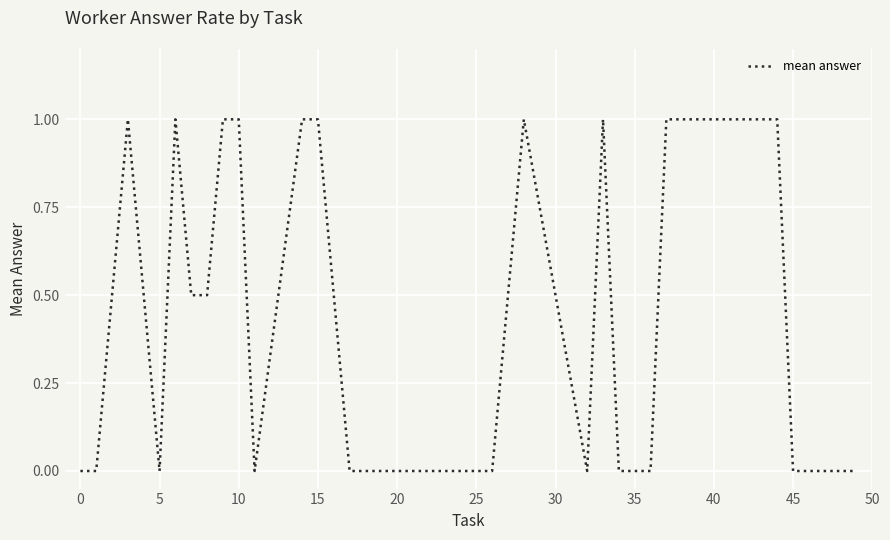

What is the greatest value displayed?

1.0